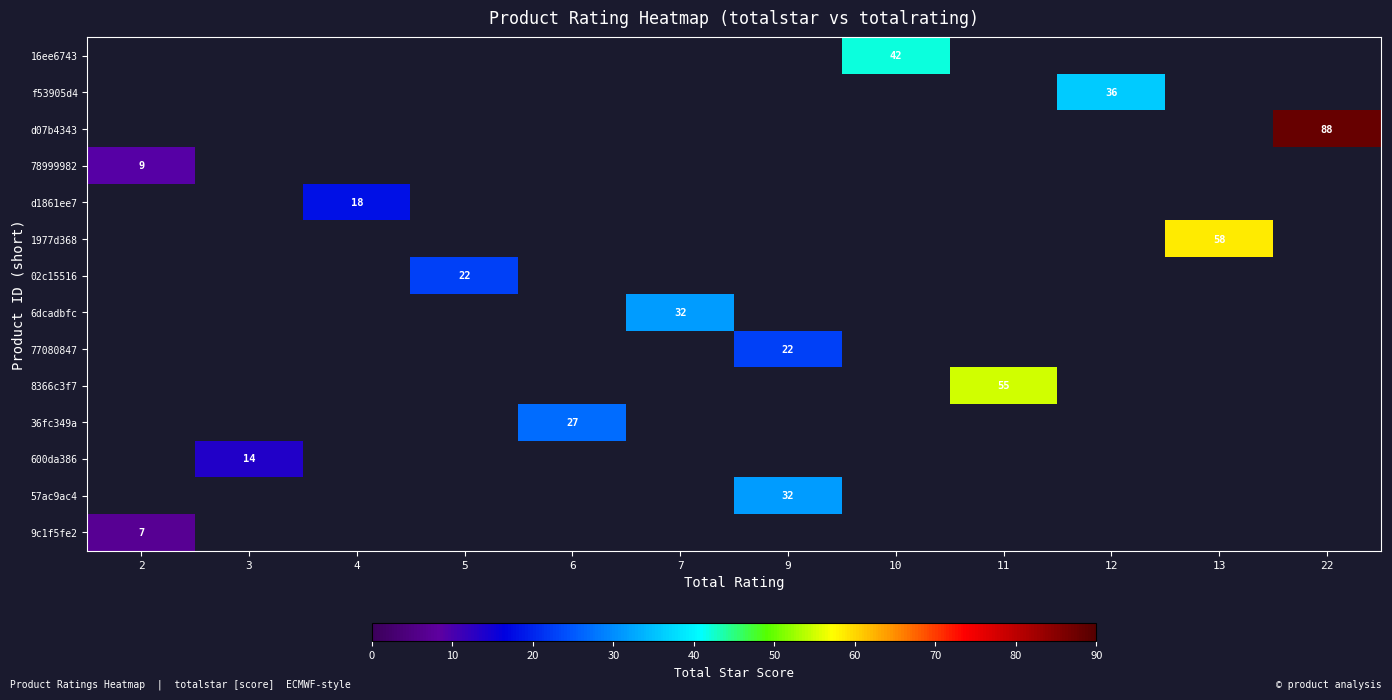

True or false: 6dcadbfc has a value of 32 at 7.

True